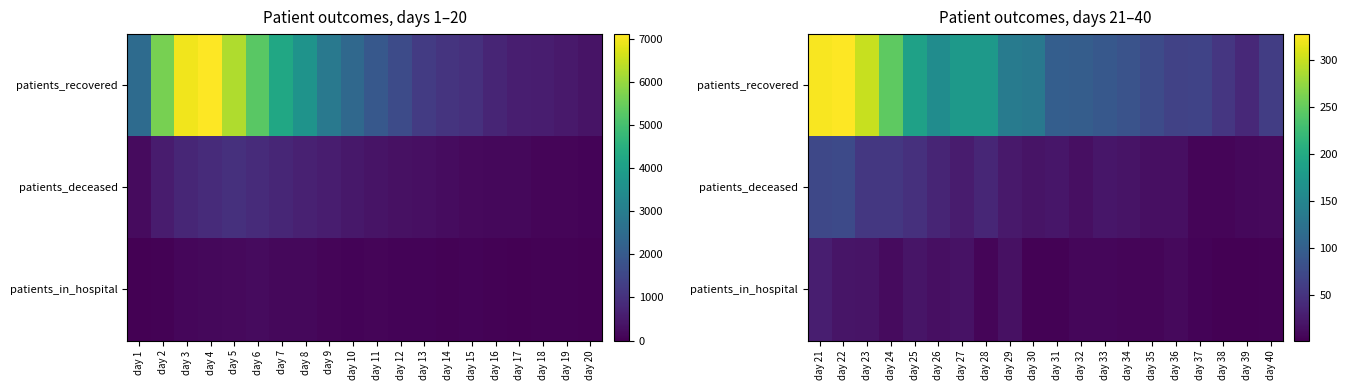

How many data points in patients_deceased are less than 22?

9